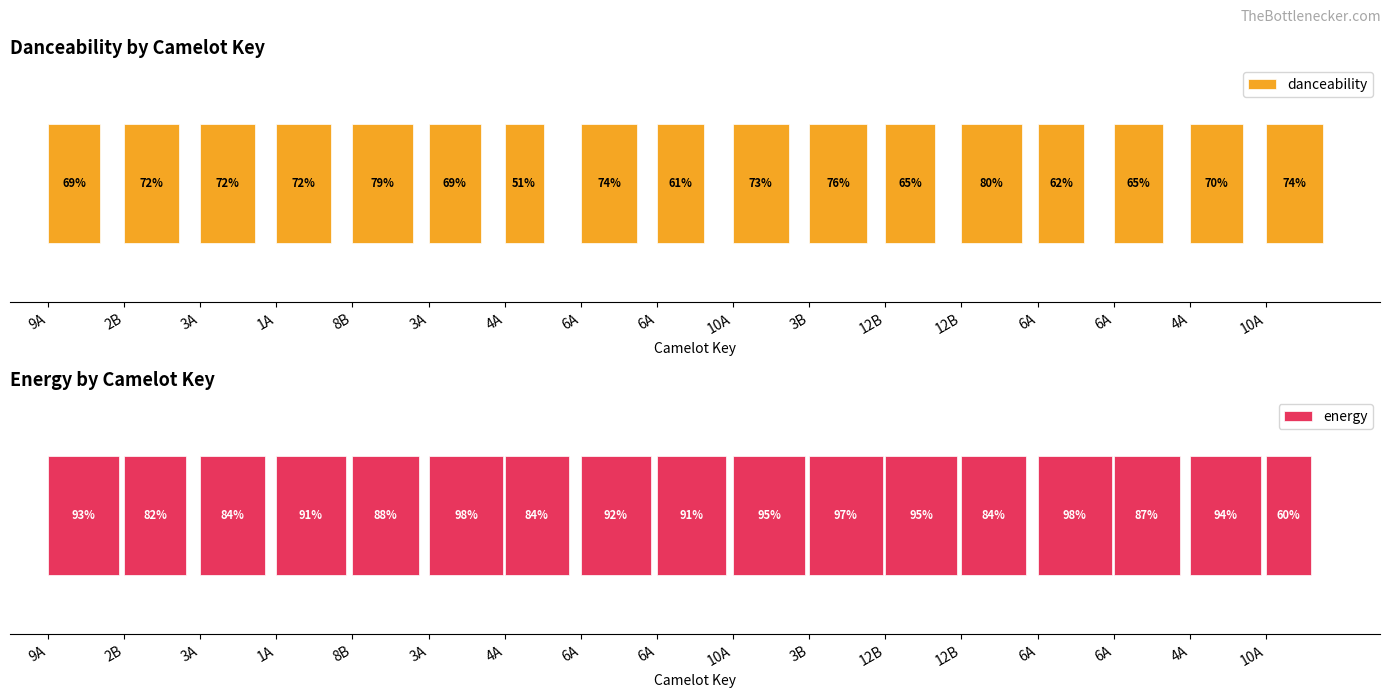

What is the sum of the energy values at 6A and 4A?

1.9